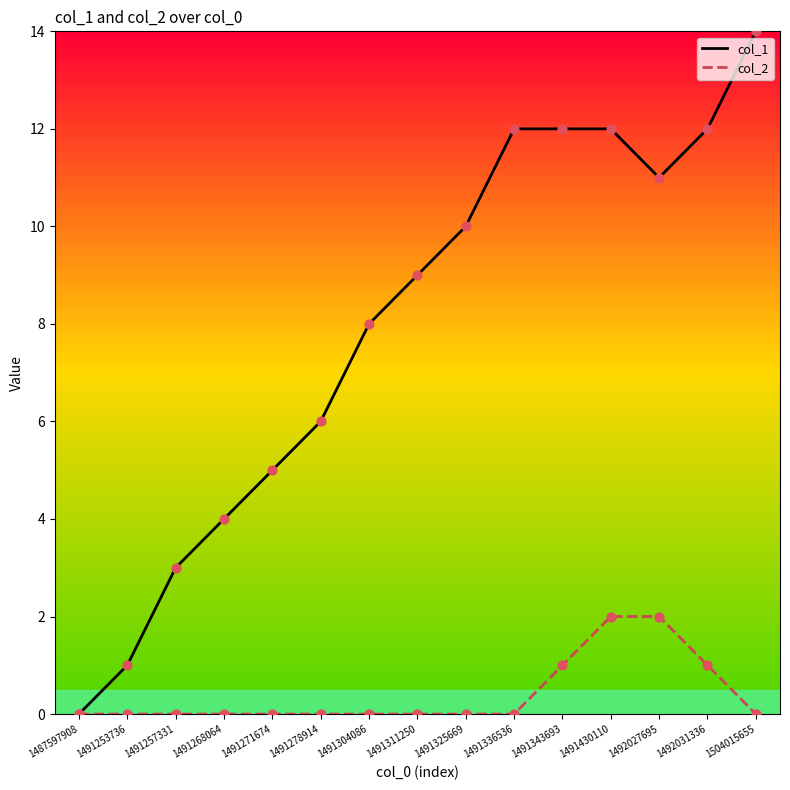

Is the value of col_2 at 1491253736 greater than the value of col_1 at 1491343693?

No